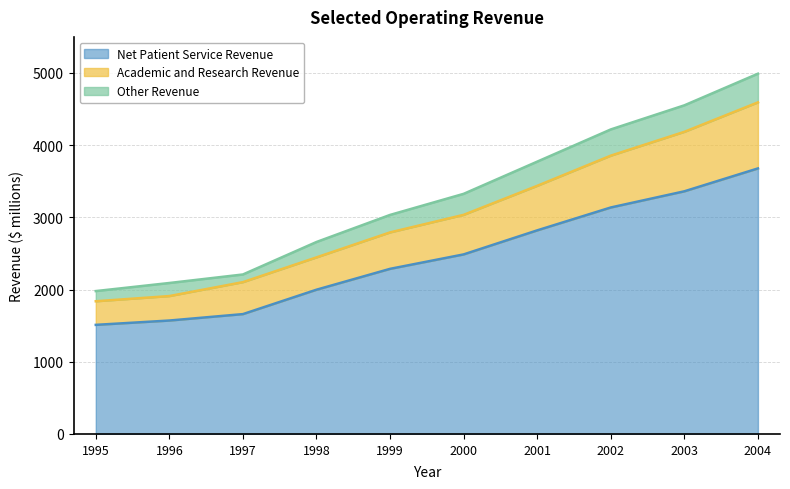

True or false: Net Patient Service Revenue and Academic and Research Revenue intersect in this chart.

False